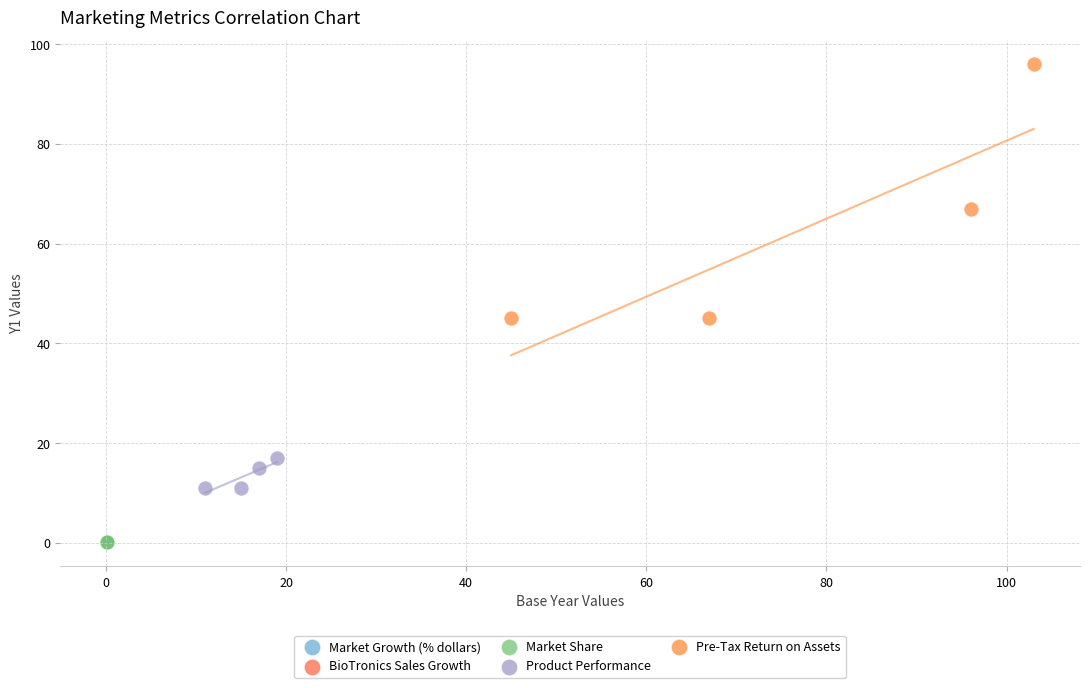

Which series contains the highest Y value?

Pre-Tax Return on Assets